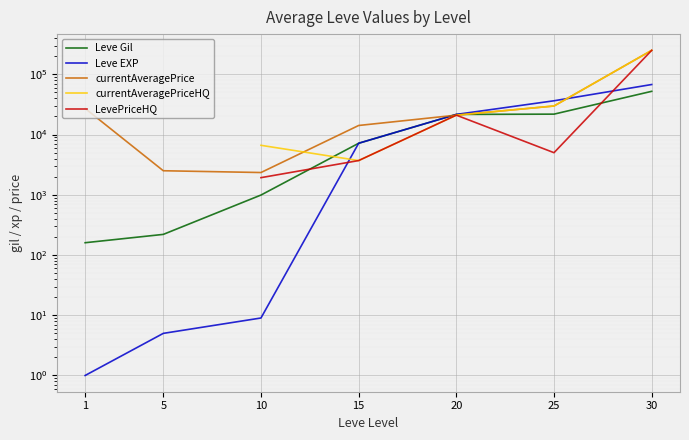

At which category is the sum across all series the highest?

30